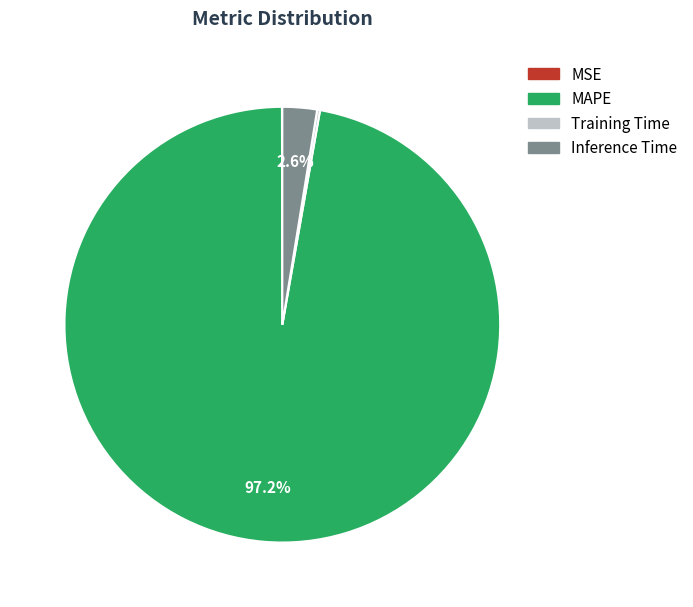

Does any single category account for the majority?

Yes